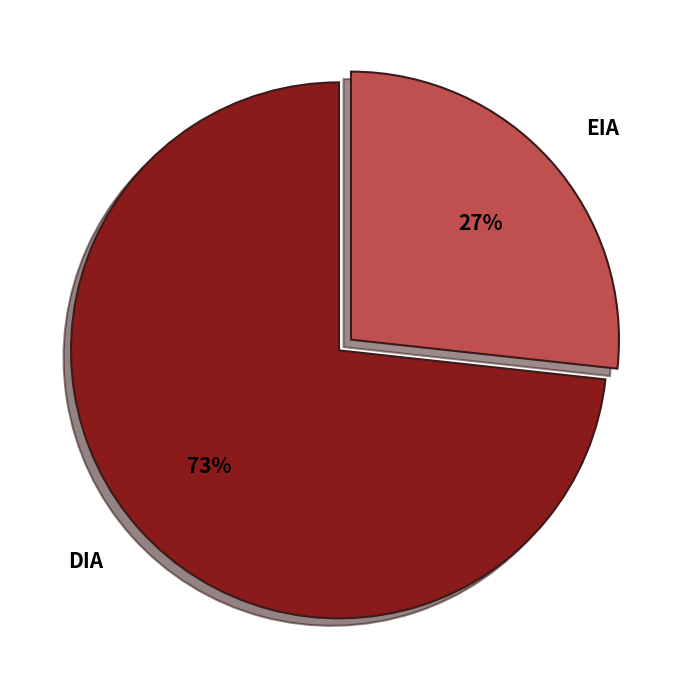

To the nearest percent, what portion does DIA represent?

73%